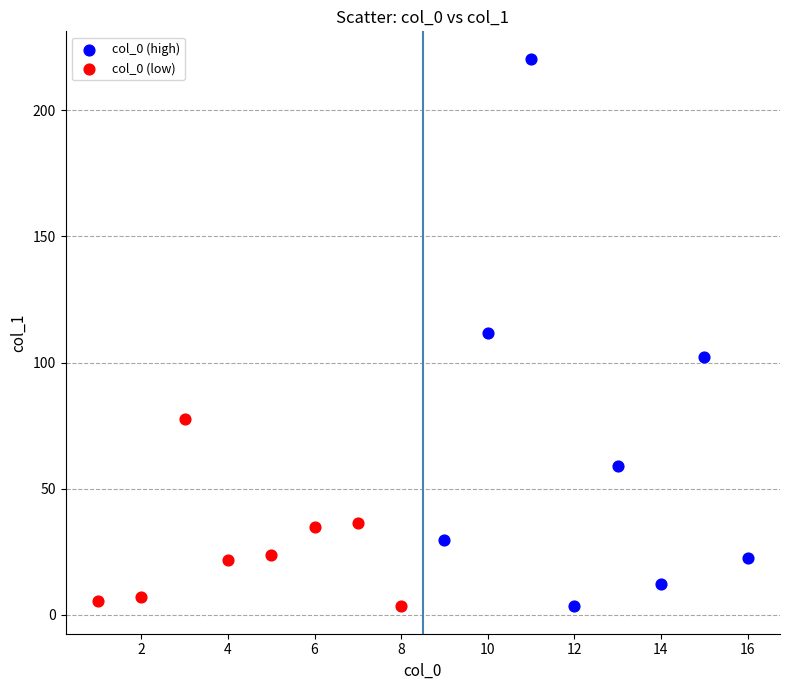

Which series reaches the maximum Y coordinate?

col_0 (high)